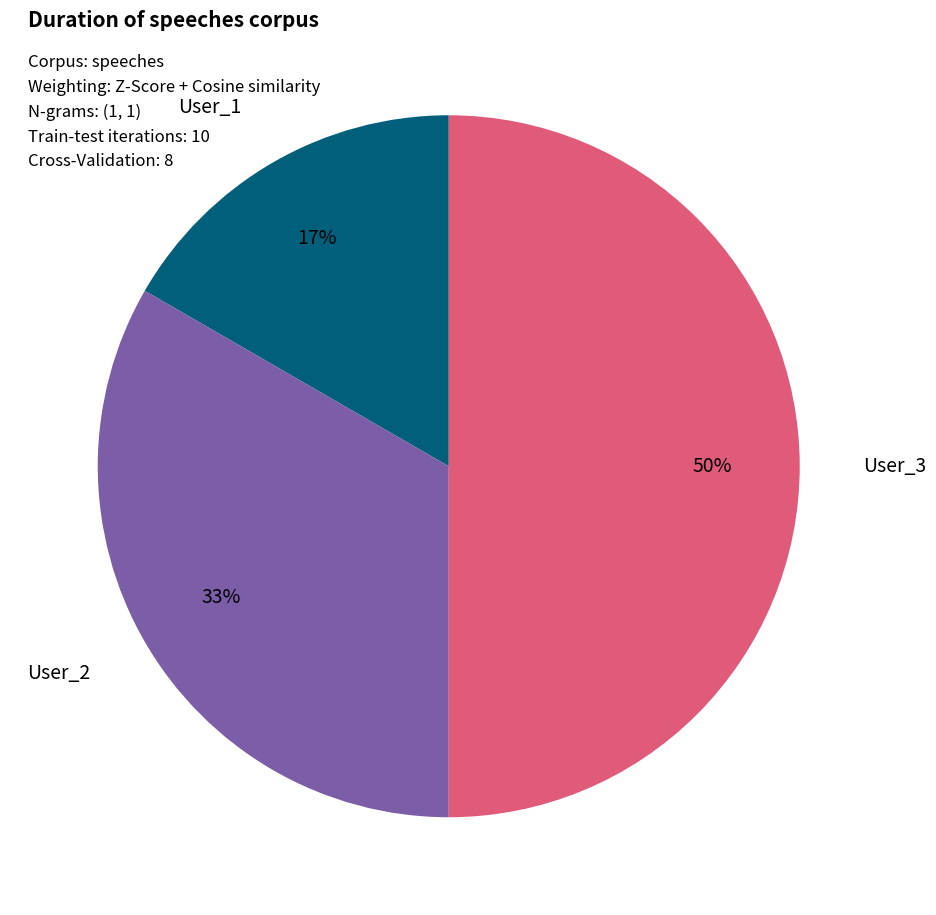

Count the number of slices in the pie.

3